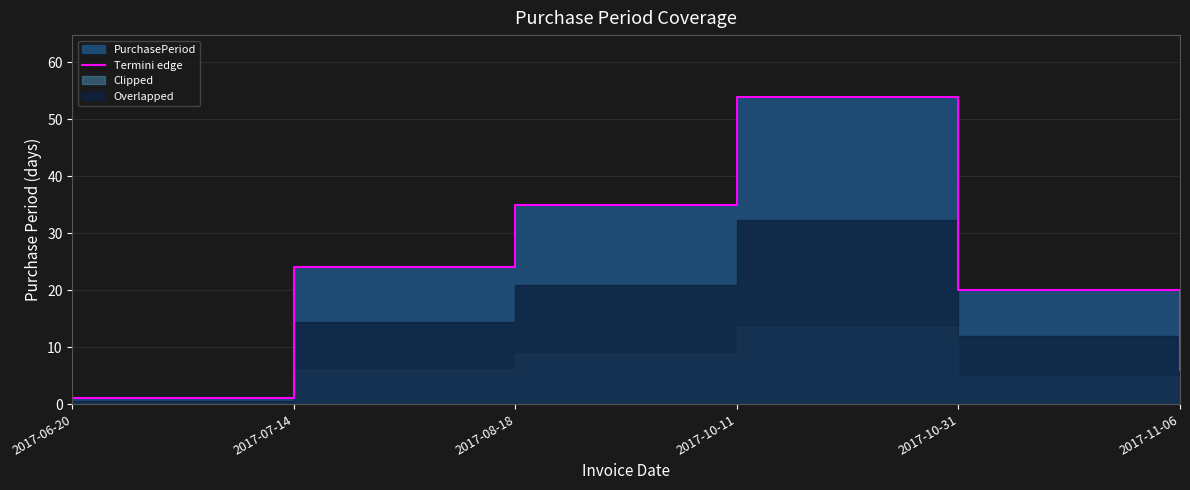

Reading right to left, transcribe all the data shown in this chart.

6	20	54	35	24	1